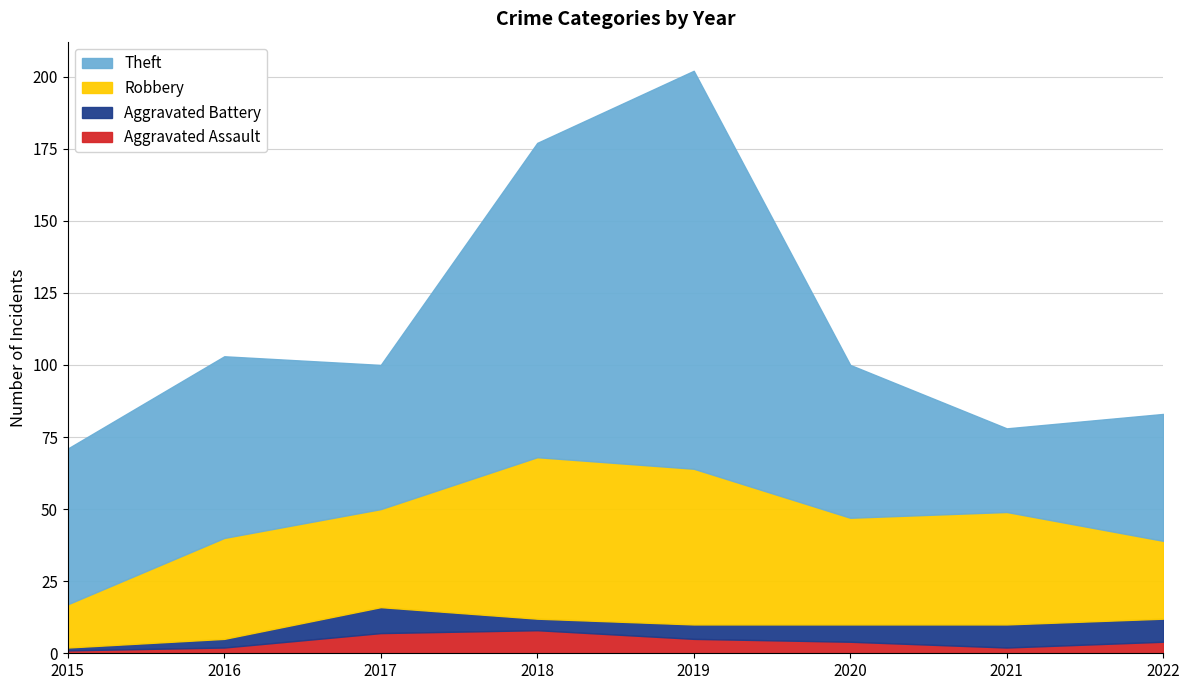

What is the average value of the Robbery series?

37